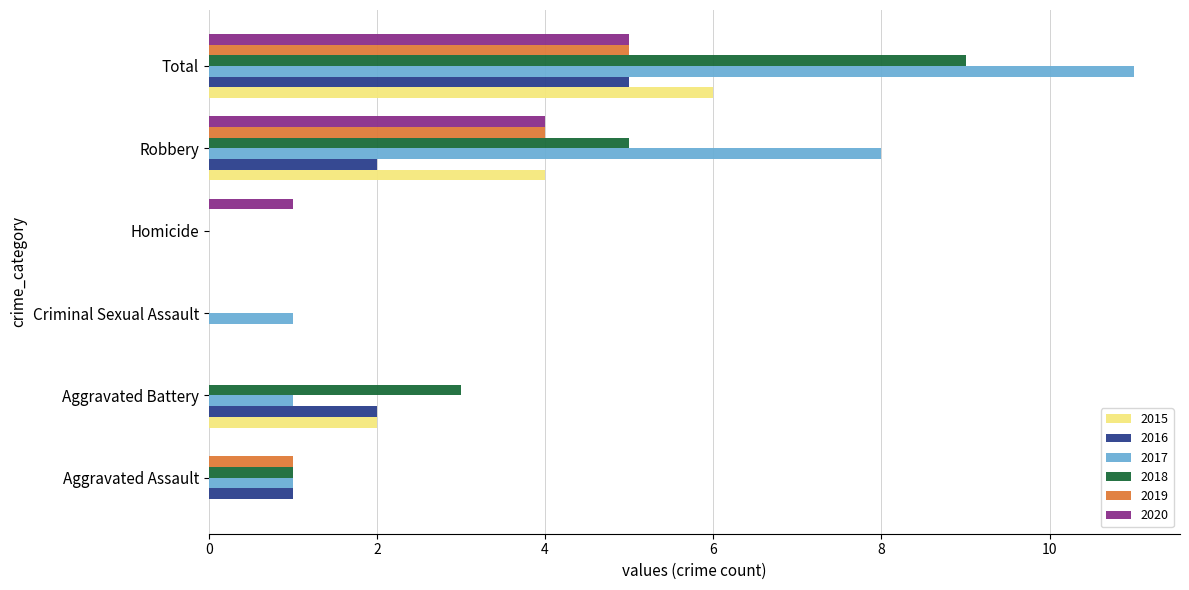

Which category has the highest value in the 2018 series?

Total